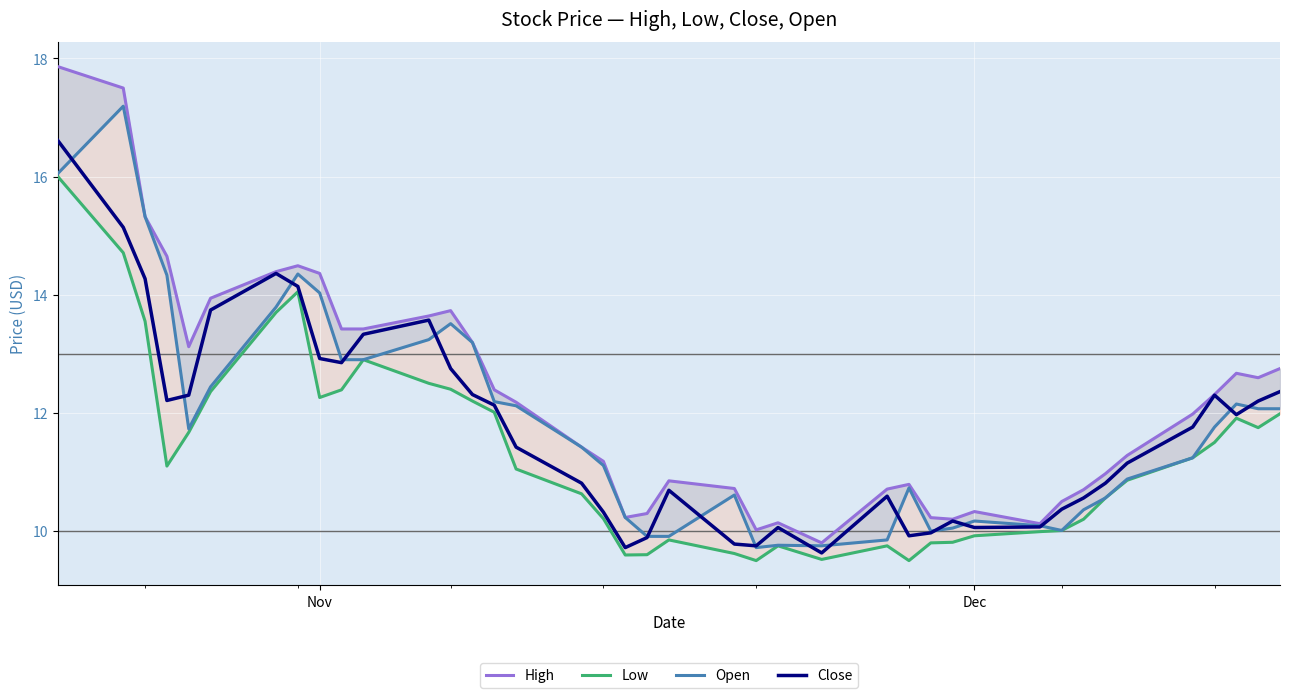

What is the highest value of the Close series?

16.6